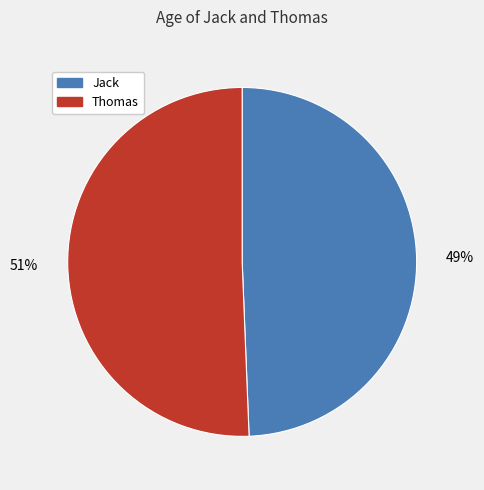

What is the largest slice in the pie chart?

Thomas